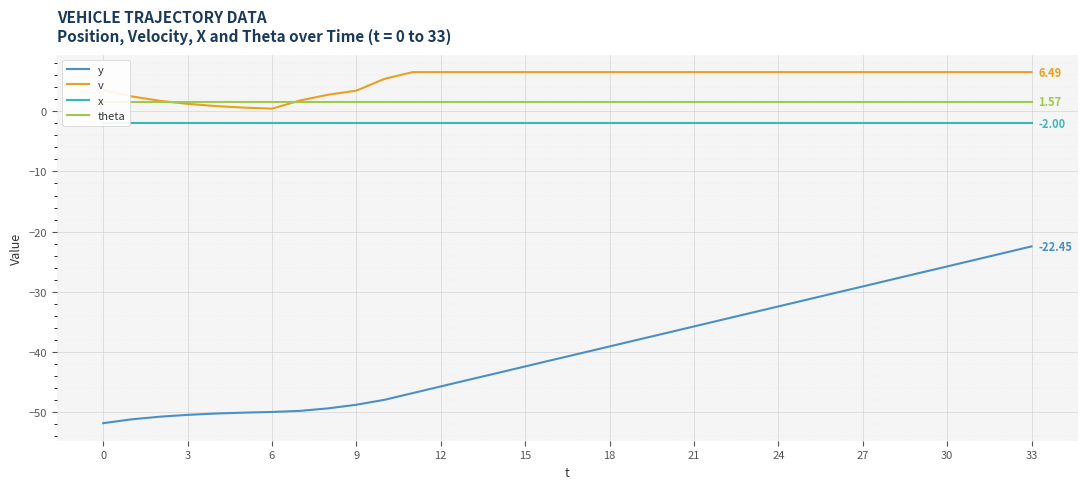

What is the label of the 30th point from the left?

29